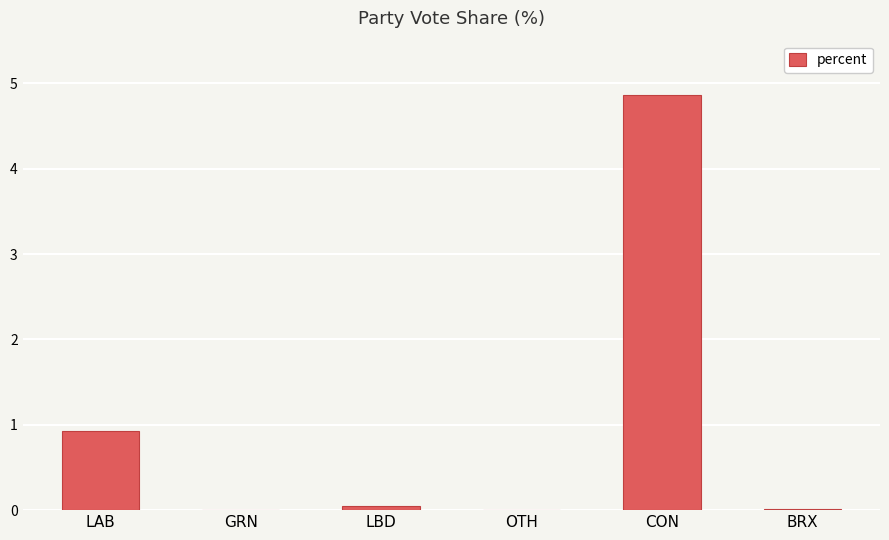

Which label corresponds to the largest value in the chart?

CON